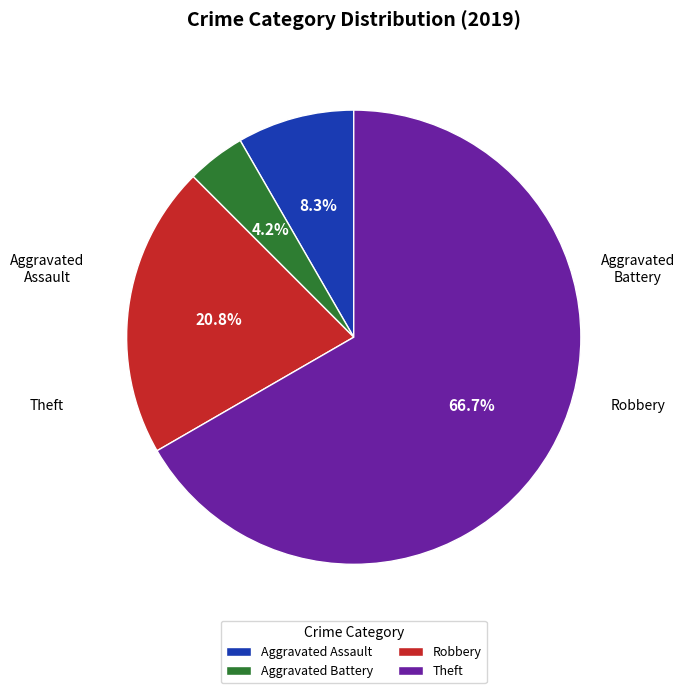

Count the number of slices in the pie.

4